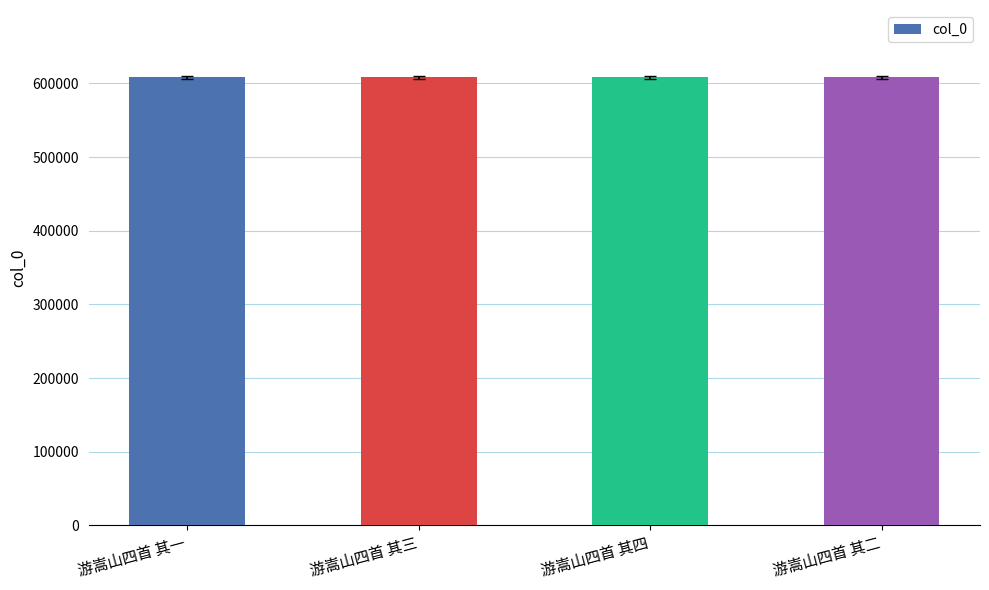

True or false: the data shows 608318 at 游嵩山四首 其三.

True